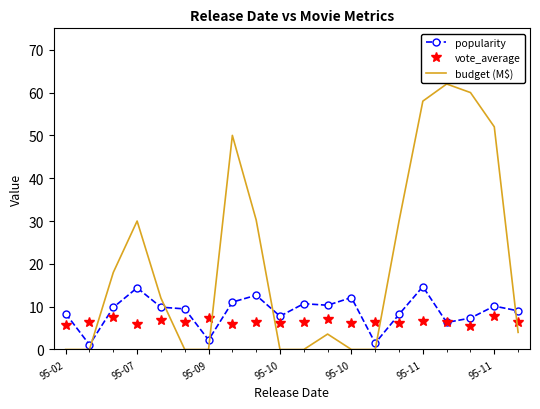

What is the average value of the vote_average series?

6.5